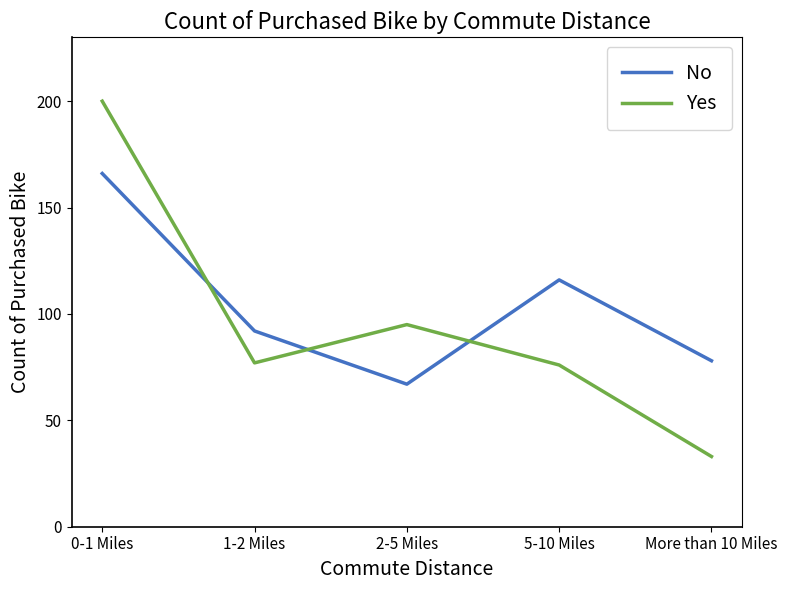

Count the No values in the range 78 to 116.

3